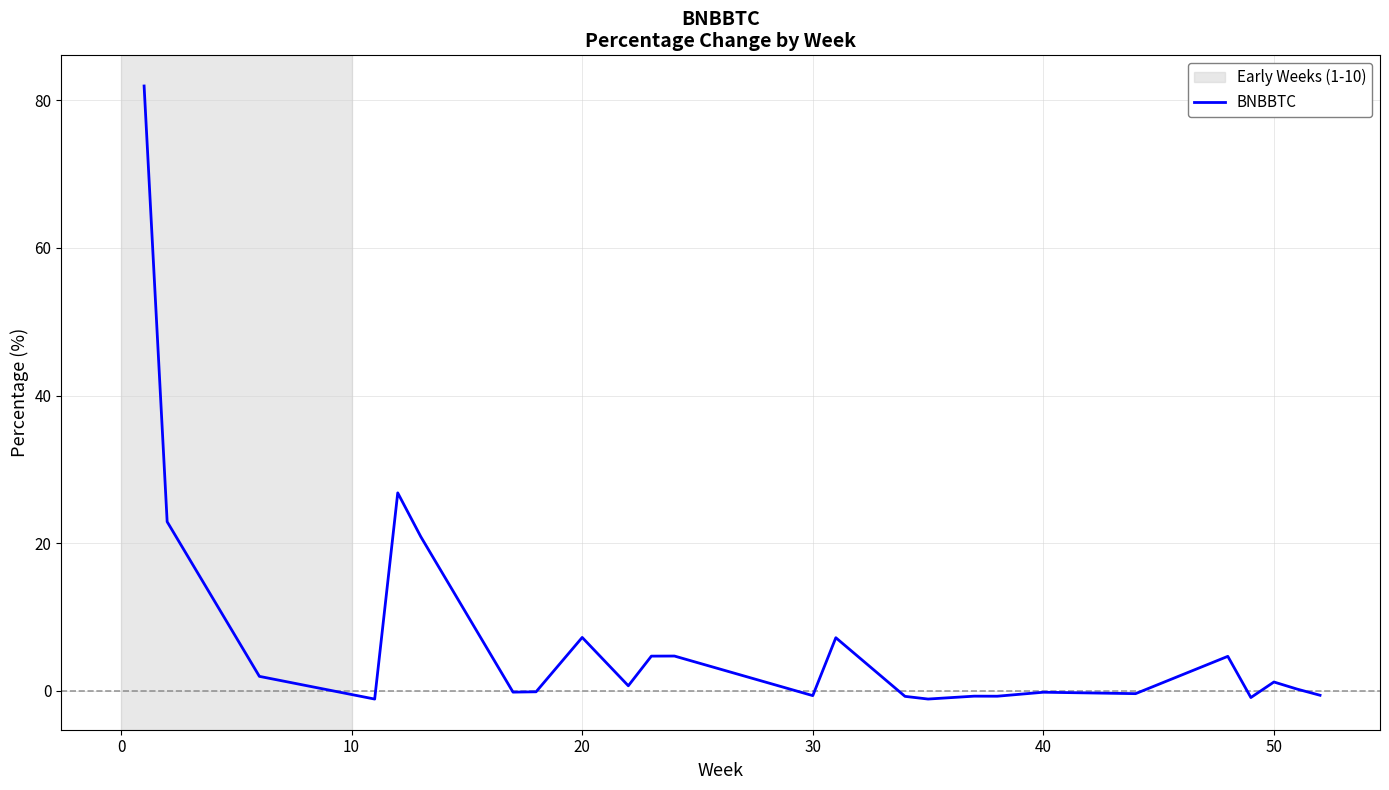

What is the greatest value displayed?

81.9